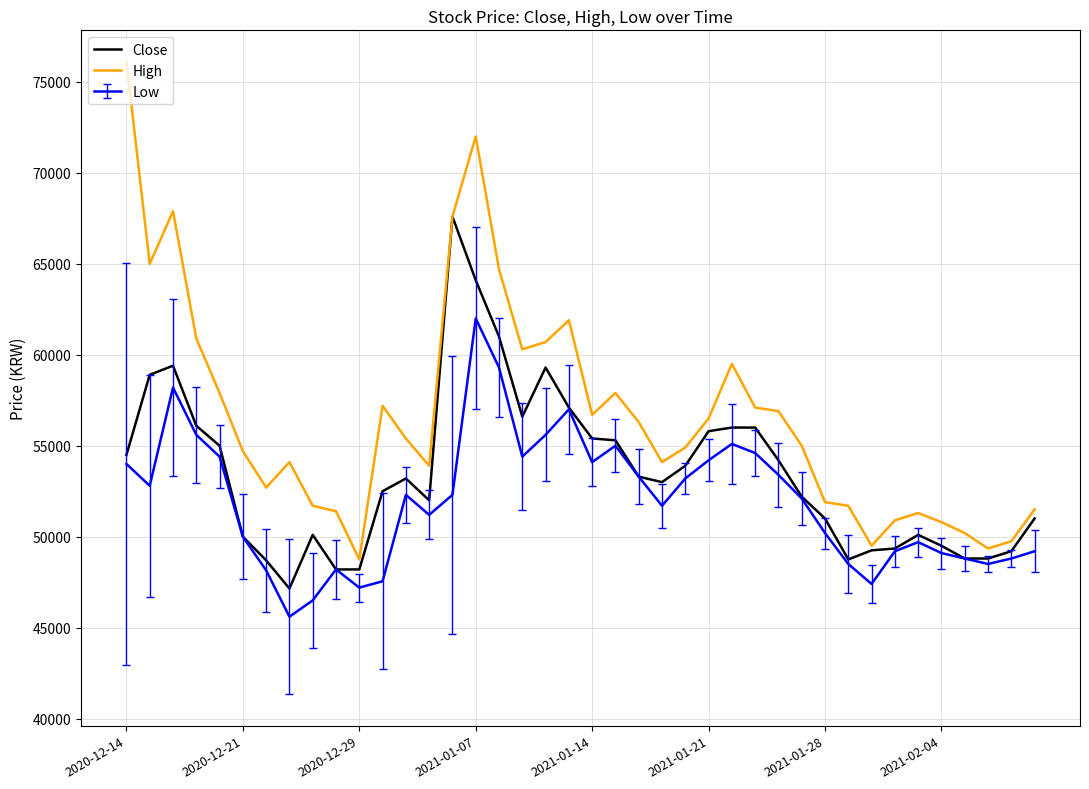

Rank the series by their maximum value, from lowest to highest.

Low, Close, High